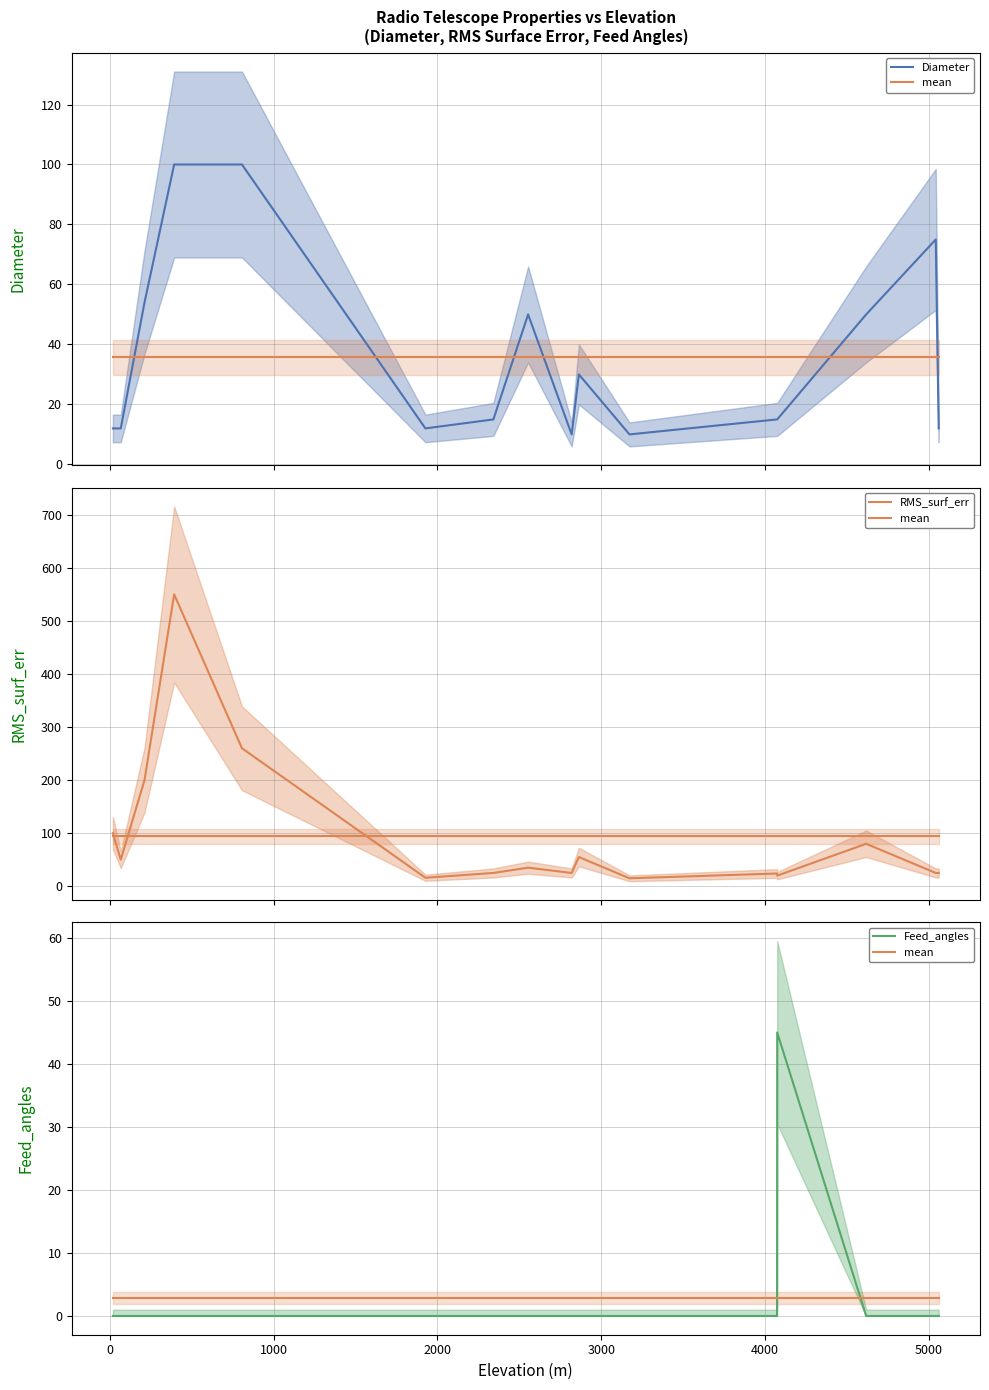

What is the label of the 11th point from the right?

4000